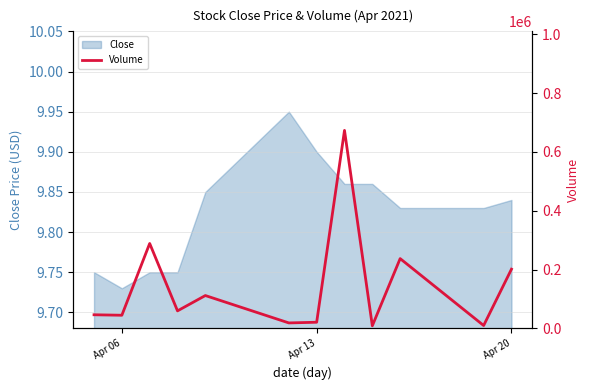

Which category has the lowest value in the Close series?

Apr 06